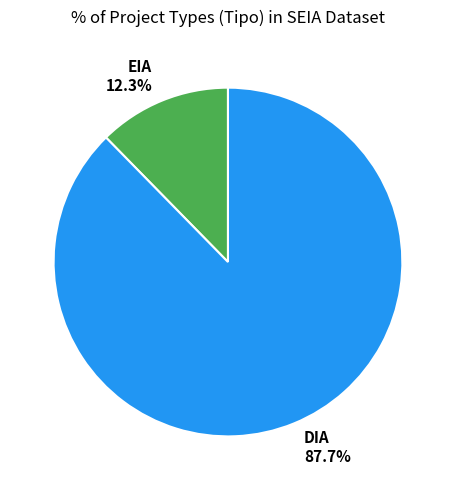

To the nearest percent, what percentage of the pie is EIA?

12%